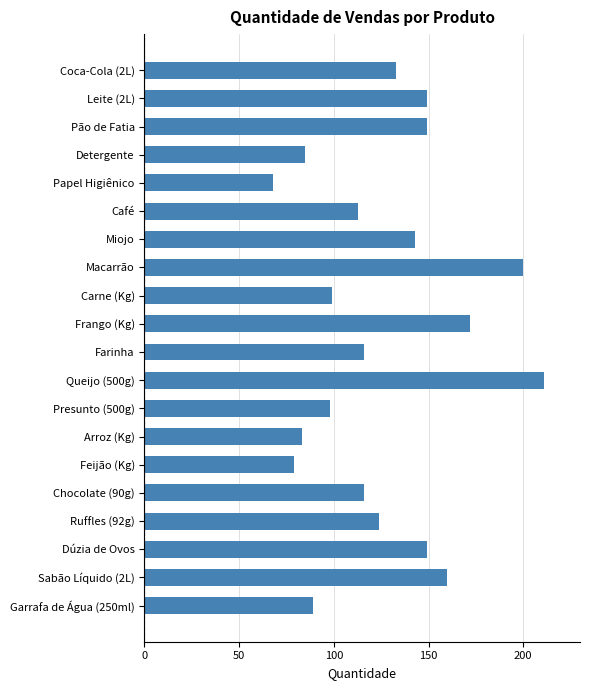

Reading top to bottom, list all the values displayed in this chart.

Coca-Cola (2L)=133	Leite (2L)=149	Pão de Fatia=149	Detergente=85	Papel Higiênico=68	Café=113	Miojo=143	Macarrão=200	Carne (Kg)=99	Frango (Kg)=172	Farinha=116	Queijo (500g)=211	Presunto (500g)=98	Arroz (Kg)=83	Feijão (Kg)=79	Chocolate (90g)=116	Ruffles (92g)=124	Dúzia de Ovos=149	Sabão Líquido (2L)=160	Garrafa de Água (250ml)=89